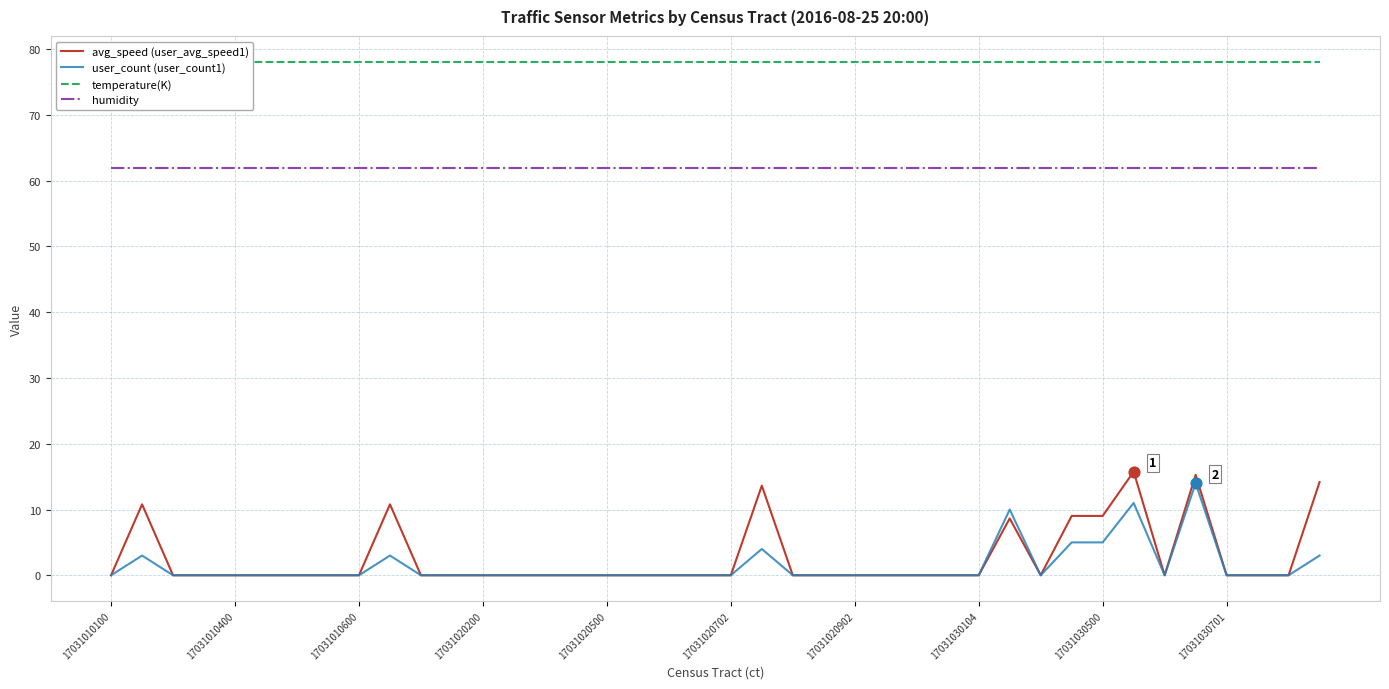

Which series contains the lowest Y value?

avg_speed (user_avg_speed1)